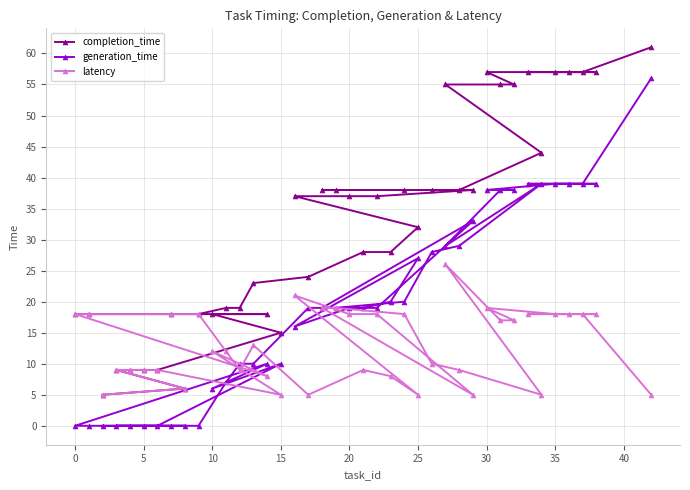

List the series in order of their overall mean, highest first.

completion_time, generation_time, latency